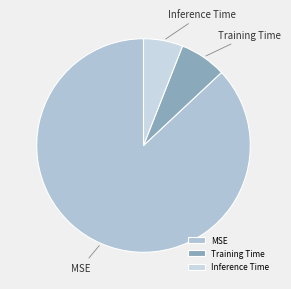

What is the majority slice?

MSE